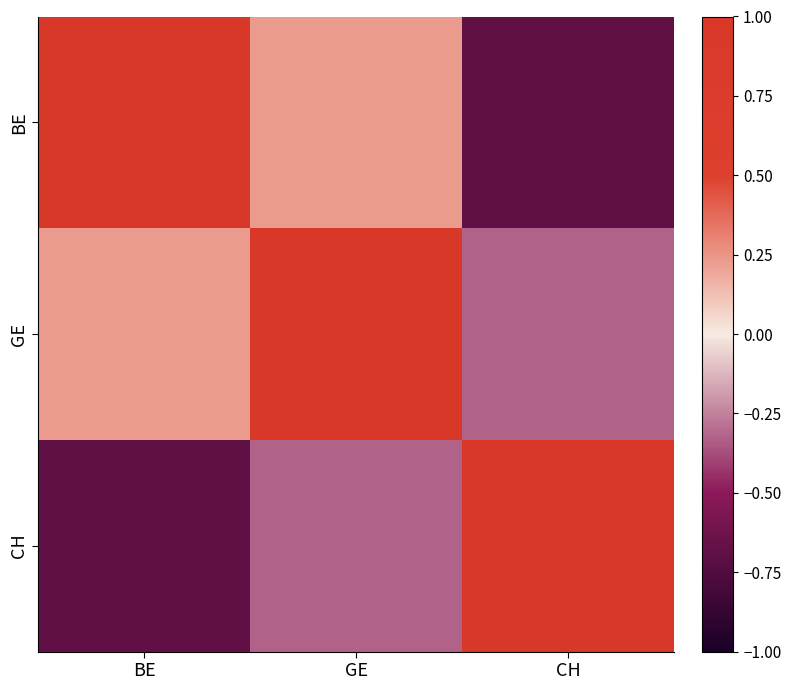

Reading left to right, transcribe all the data shown in this chart.

BE: BE=1.0	GE=0.2	CH=-0.7
GE: BE=0.2	GE=1.0	CH=-0.3
CH: BE=-0.7	GE=-0.3	CH=1.0